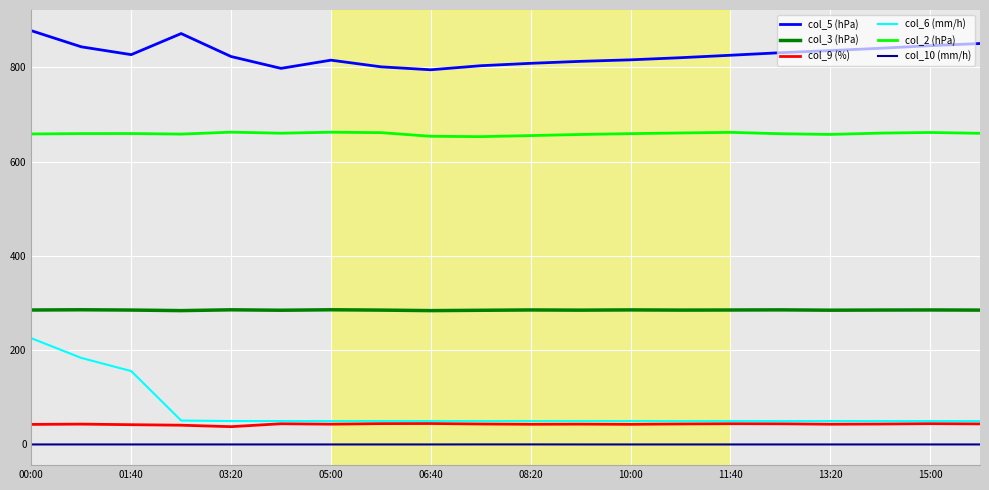

List the series in order of their peak value, lowest first.

col_10 (mm/h), col_9 (%), col_6 (mm/h), col_3 (hPa), col_2 (hPa), col_5 (hPa)